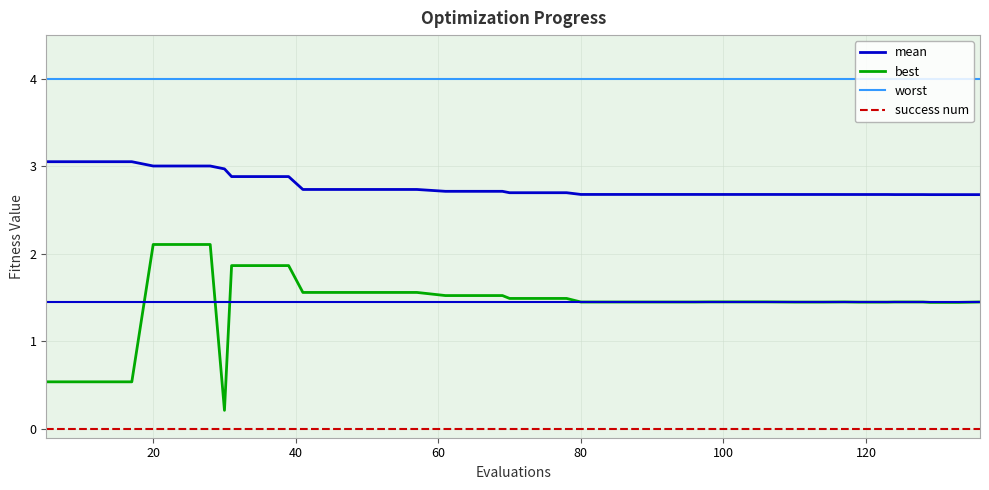

What is the average value of the worst series?

4.0